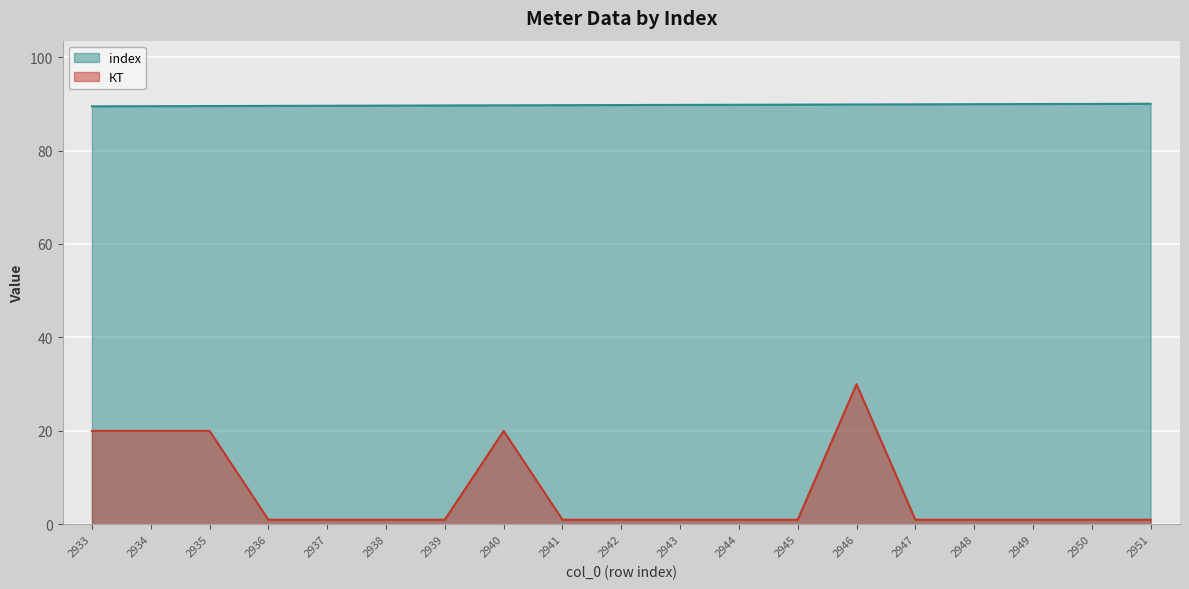

What is the minimum value shown in the chart?

1.0